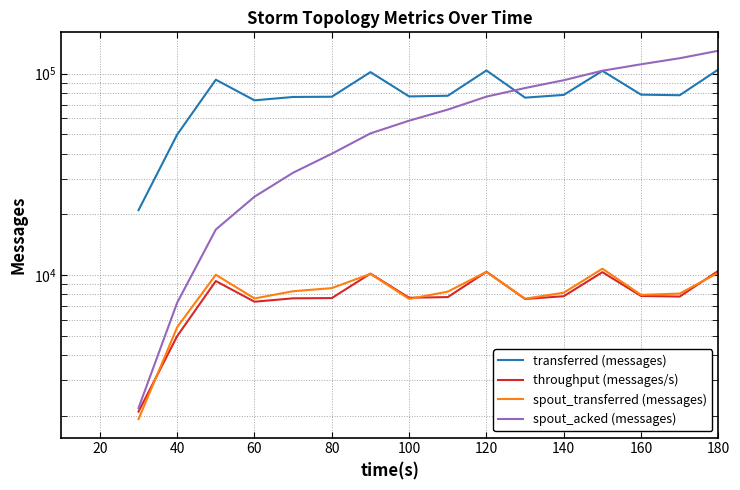

True or false: spout_acked (messages) and spout_transferred (messages) cross at least once.

False